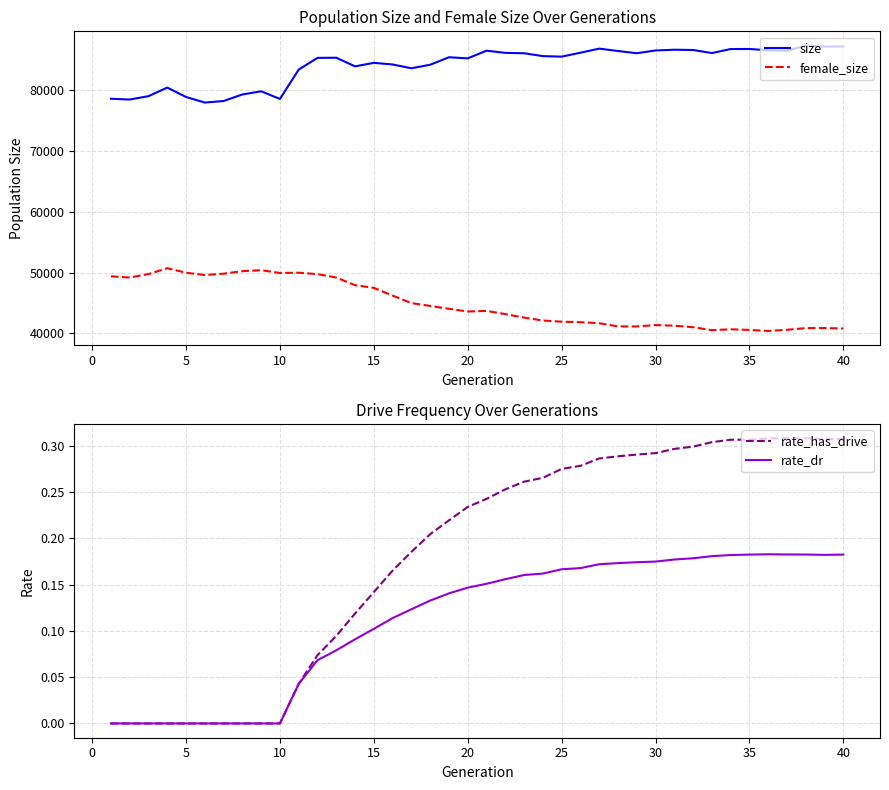

True or false: size and female_size cross at least once.

False